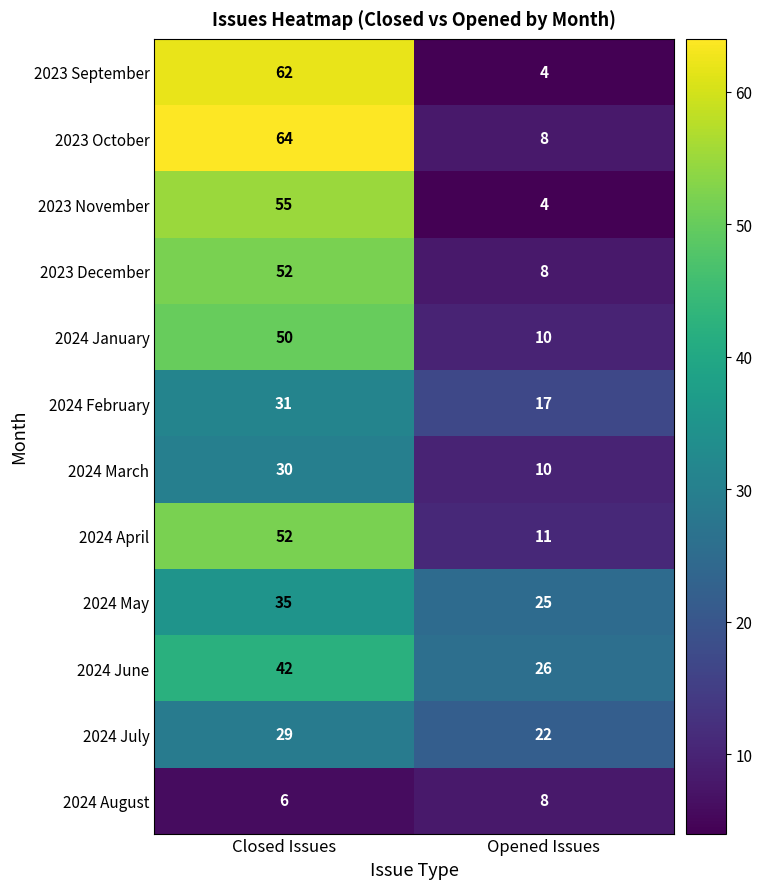

At which label is 2024 August closest to 7?

Closed Issues